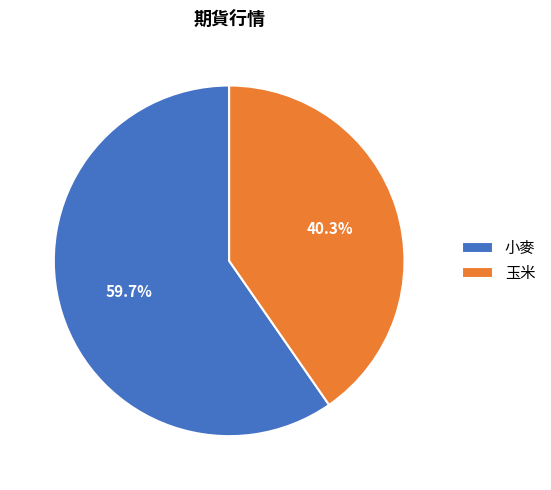

What percentage do 小麥 and 玉米 together represent?

100.0%